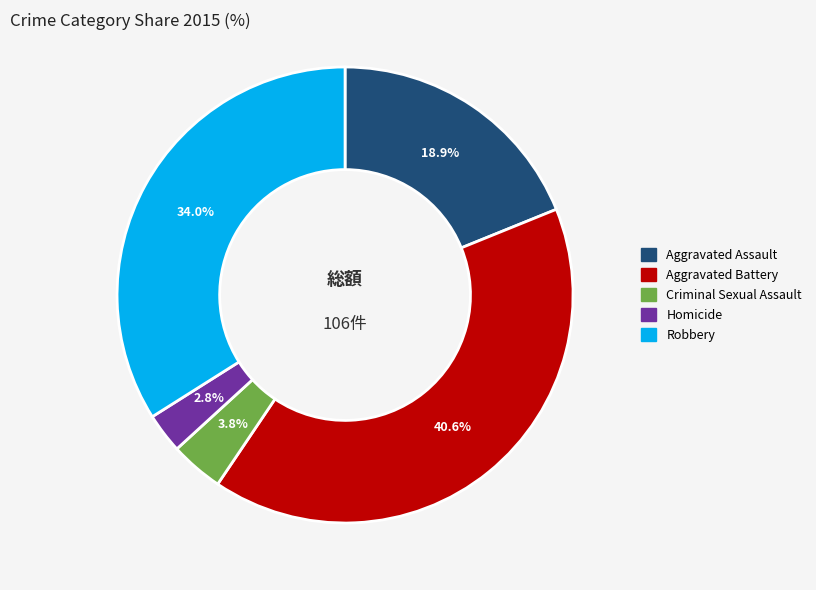

What is the ratio of the value at Aggravated Battery to the value at Robbery?

1.2